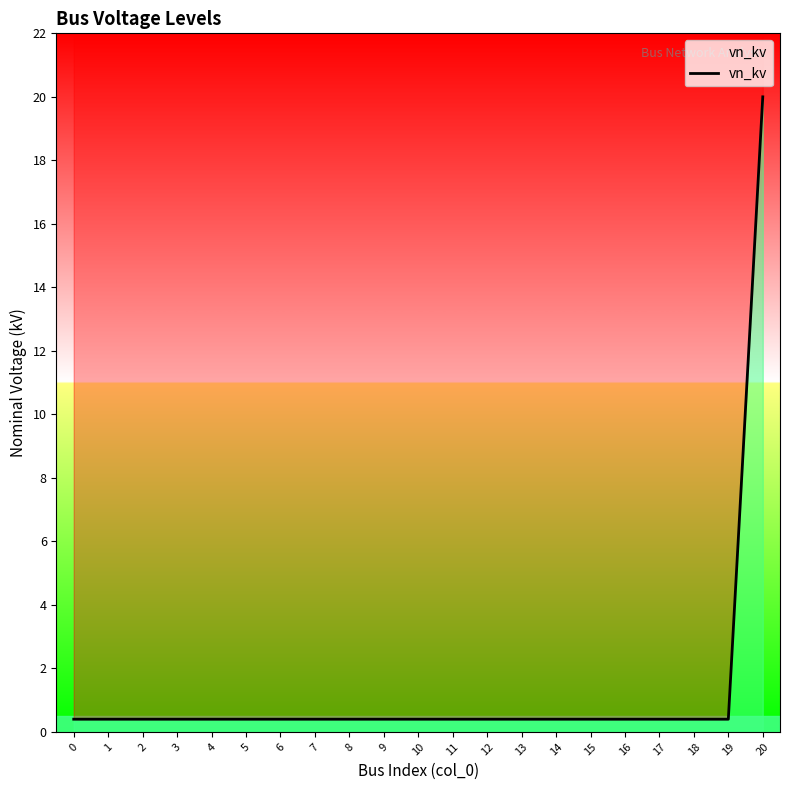

What is the value of the 21st point from the left?

20.0